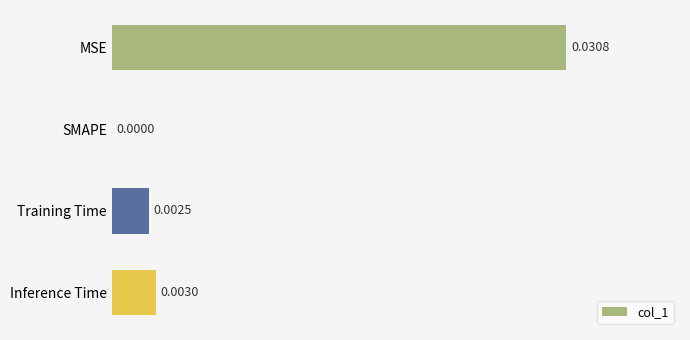

Which category has the highest value across all series?

MSE